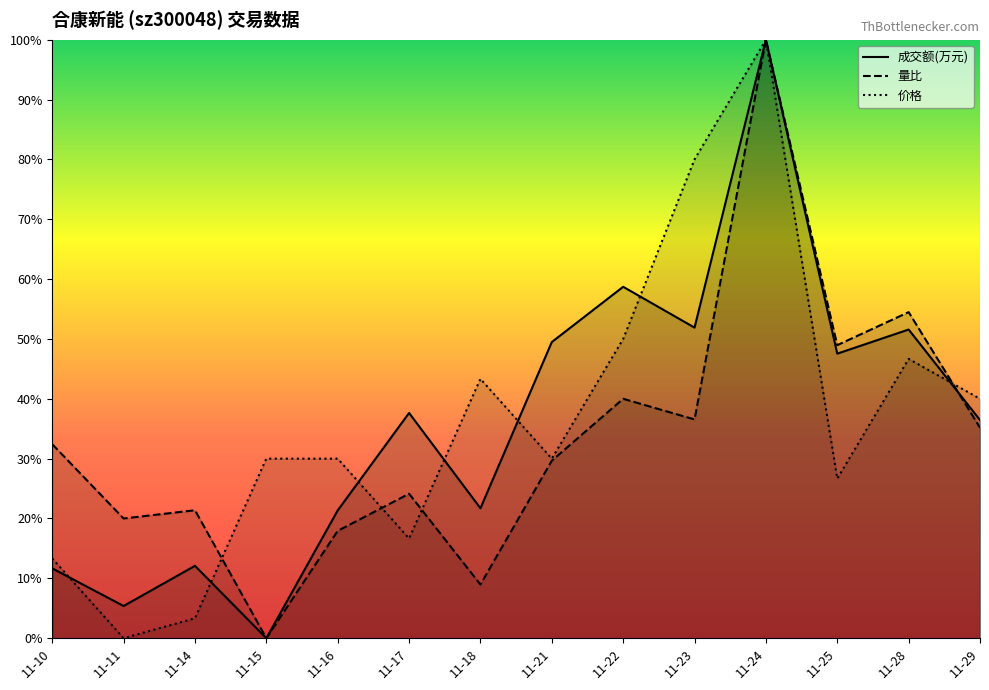

Between 11-23 and 11-28, which series saw the biggest shift?

价格